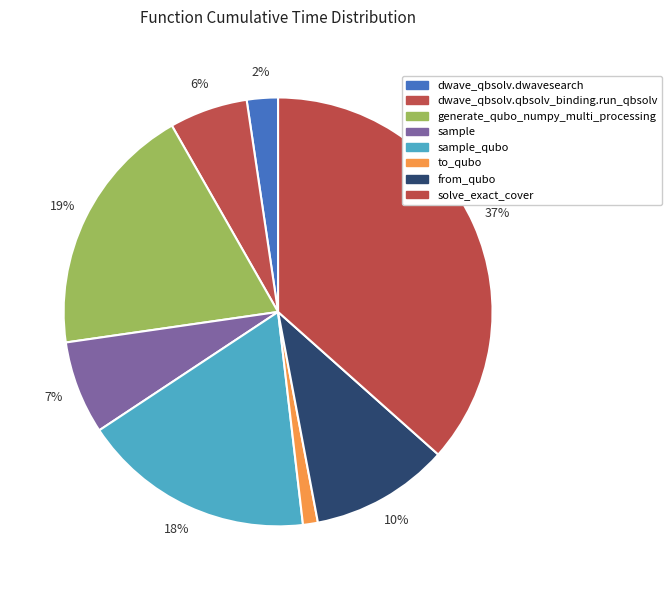

To the nearest percent, what is the combined percentage of from_qubo and sample_qubo?

28%